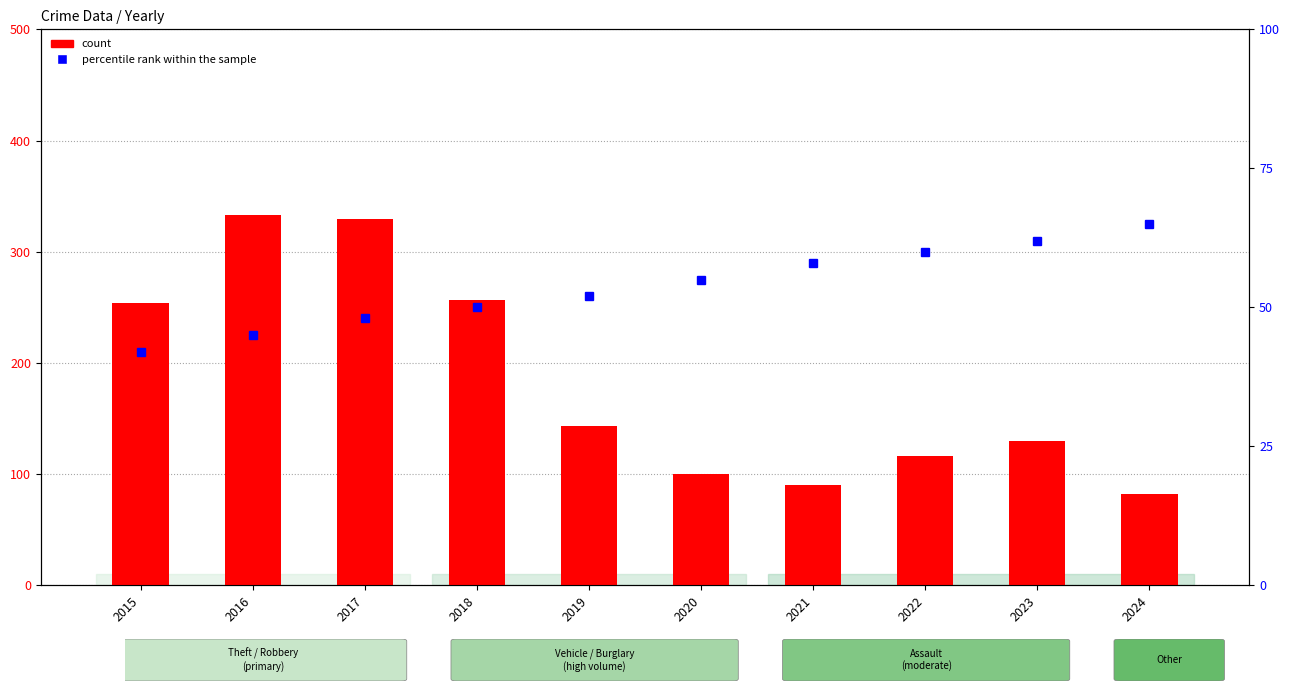

Where is percentile rank within the sample nearest to the value 53?

2019